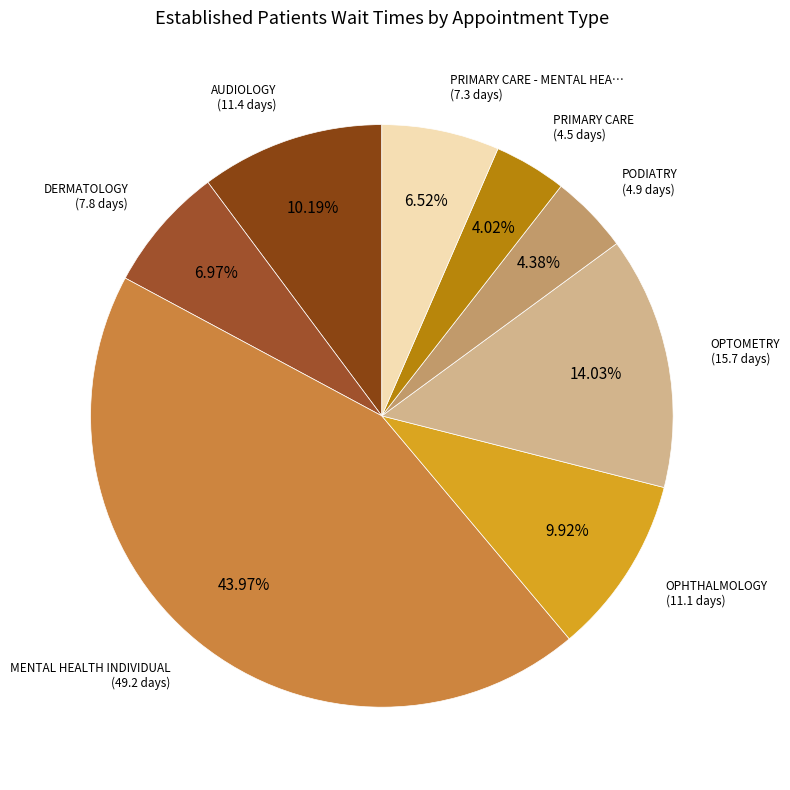

Count the number of slices in the pie.

8